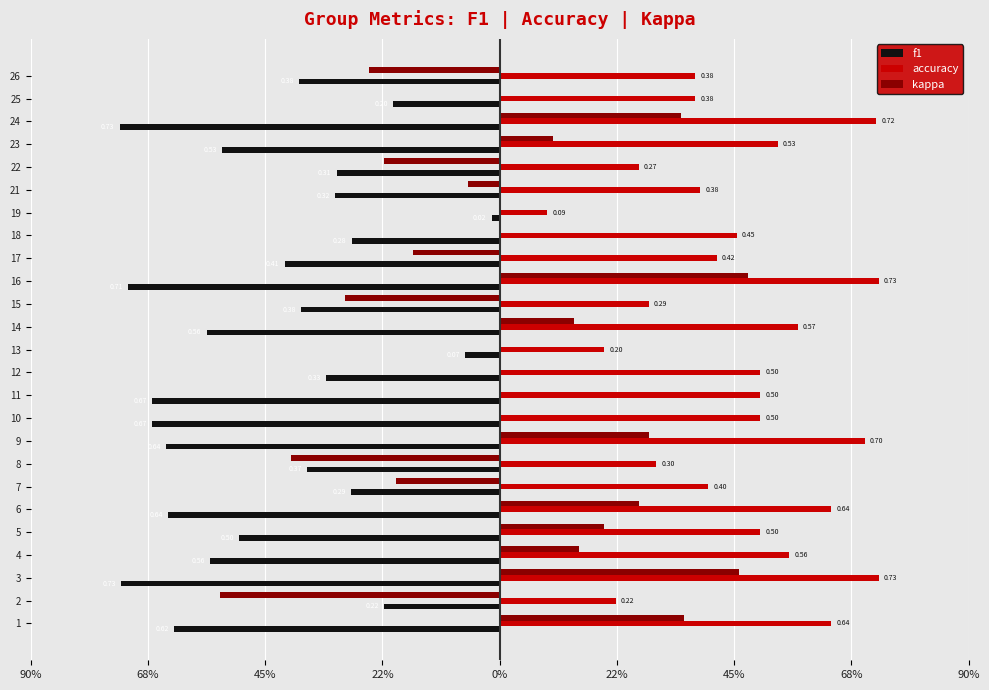

Which series has the largest range (max minus min)?

kappa